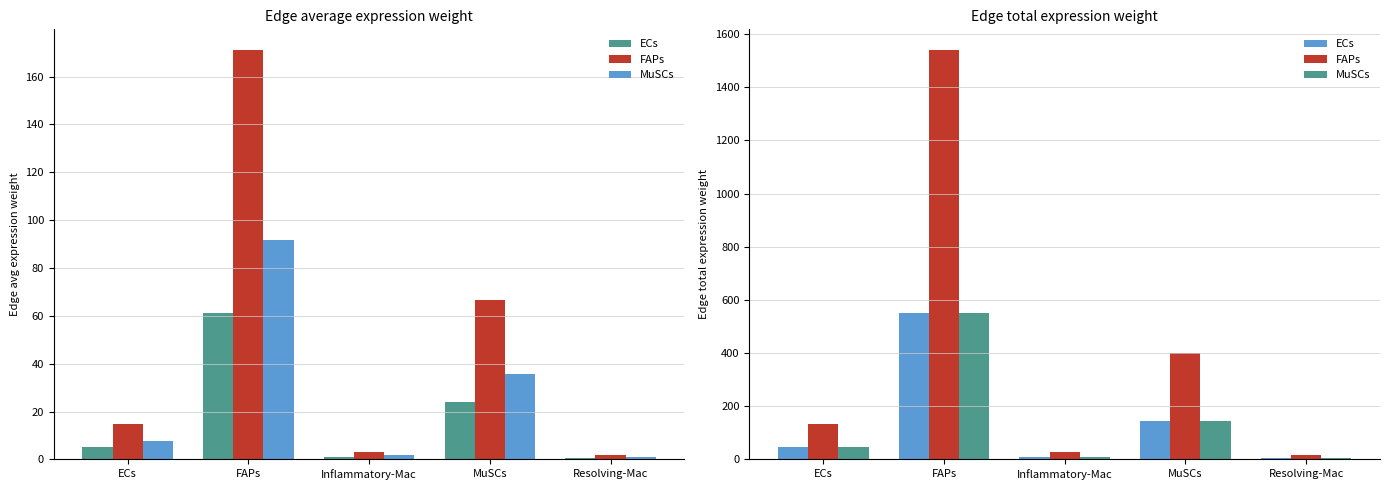

What is the difference between the ECs values at ECs and Resolving-Mac?

41.2